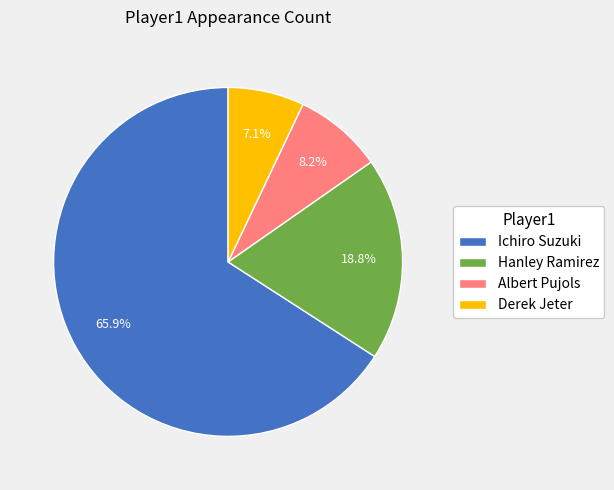

What percentage is the Hanley Ramirez slice, to the nearest percent?

19%